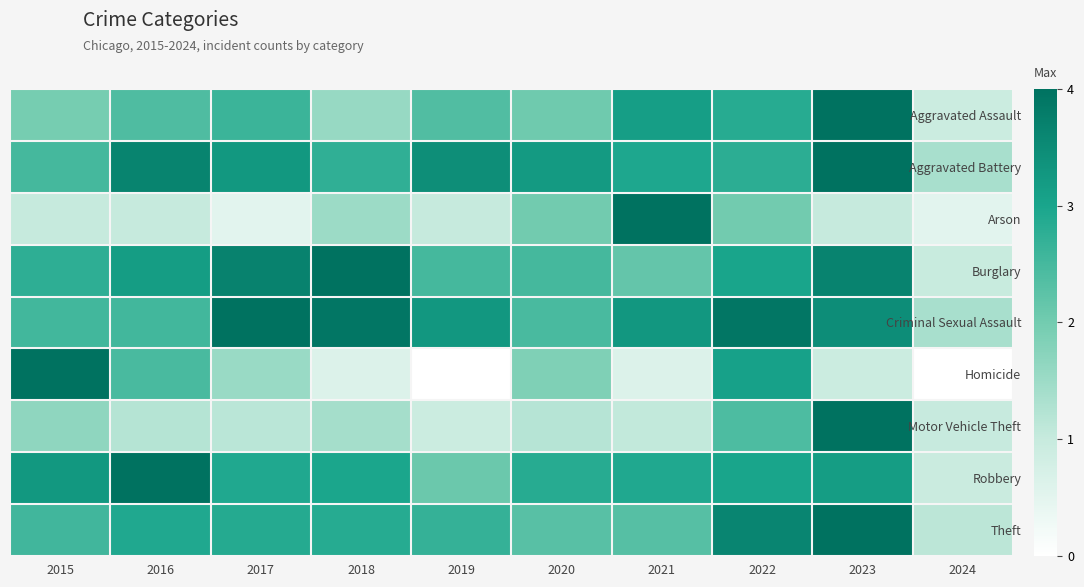

Which has a higher value, 2022 or 2021?

2021